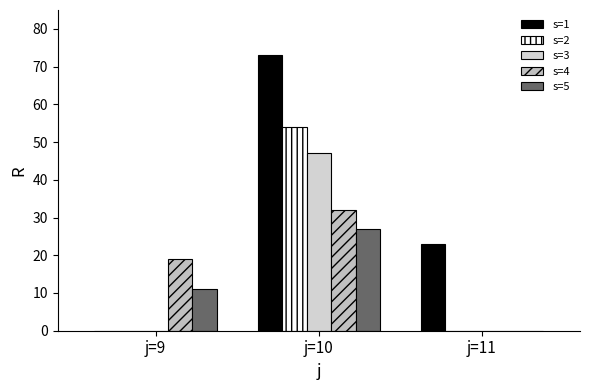

What value does the s=3 series have at j=10, to the nearest 10?

50